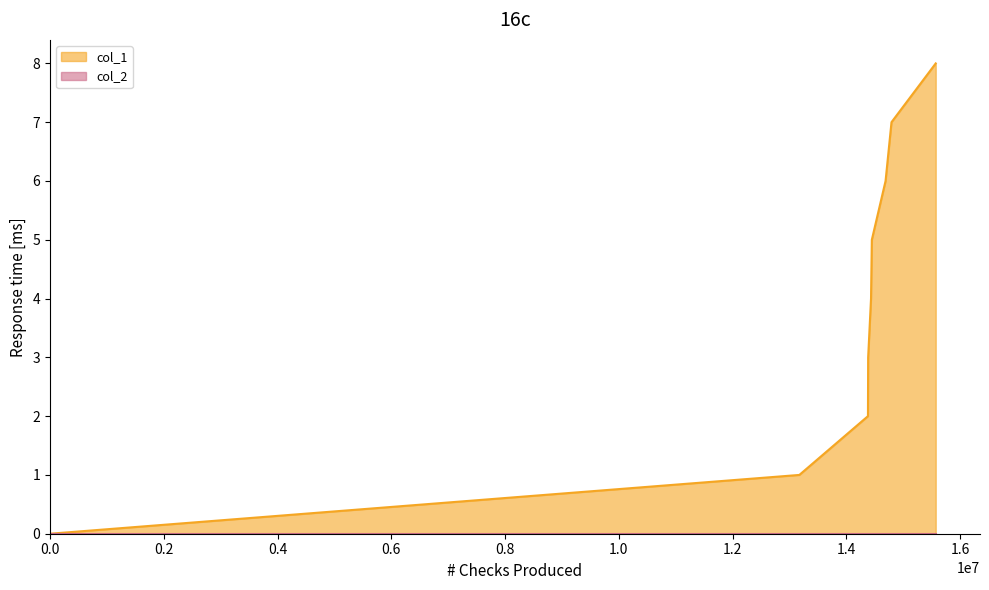

How many series are shown in this chart?

2